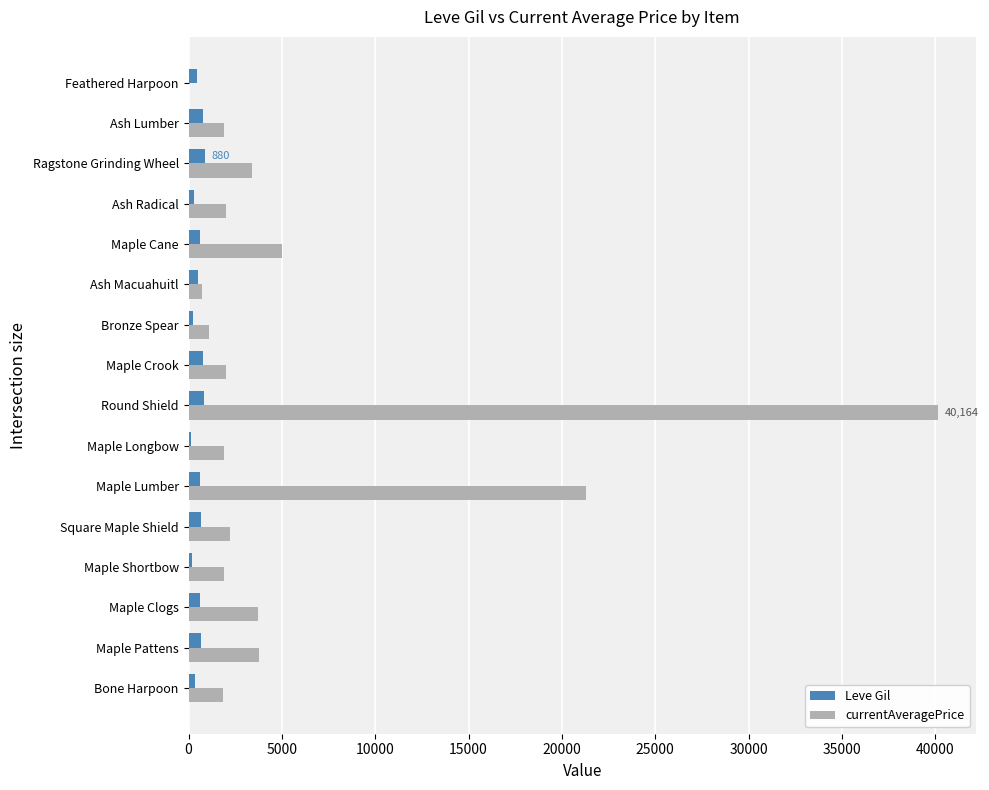

What is the maximum value shown in the chart?

40164